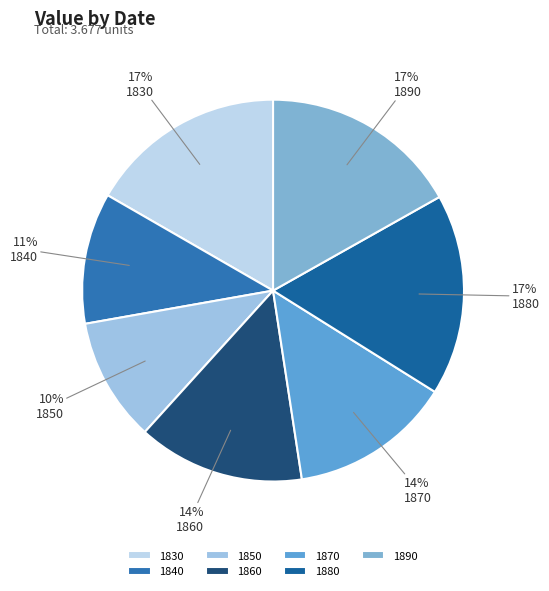

Count the number of slices in the pie.

7